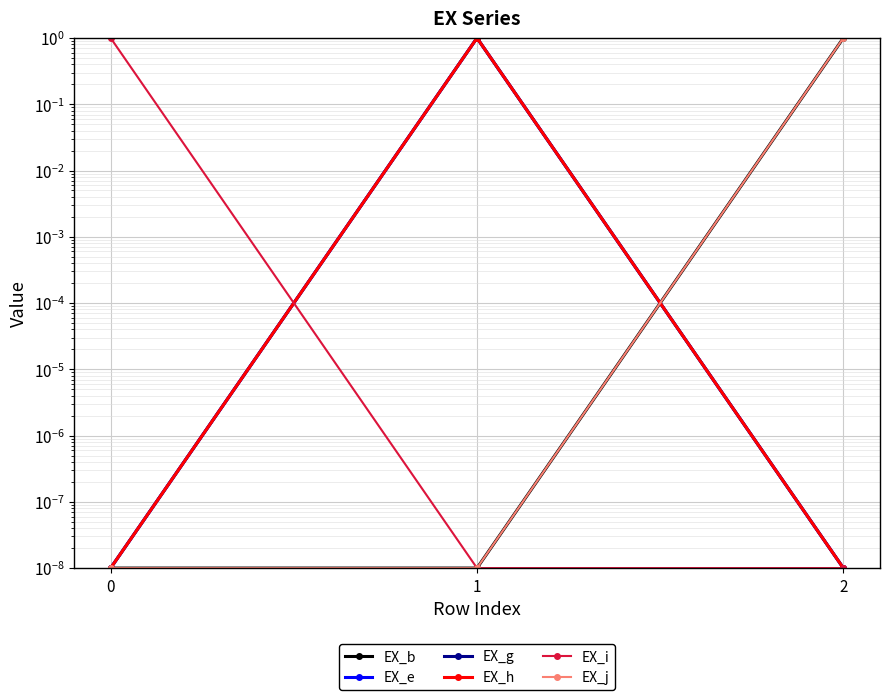

At which category is the sum across all series the highest?

1